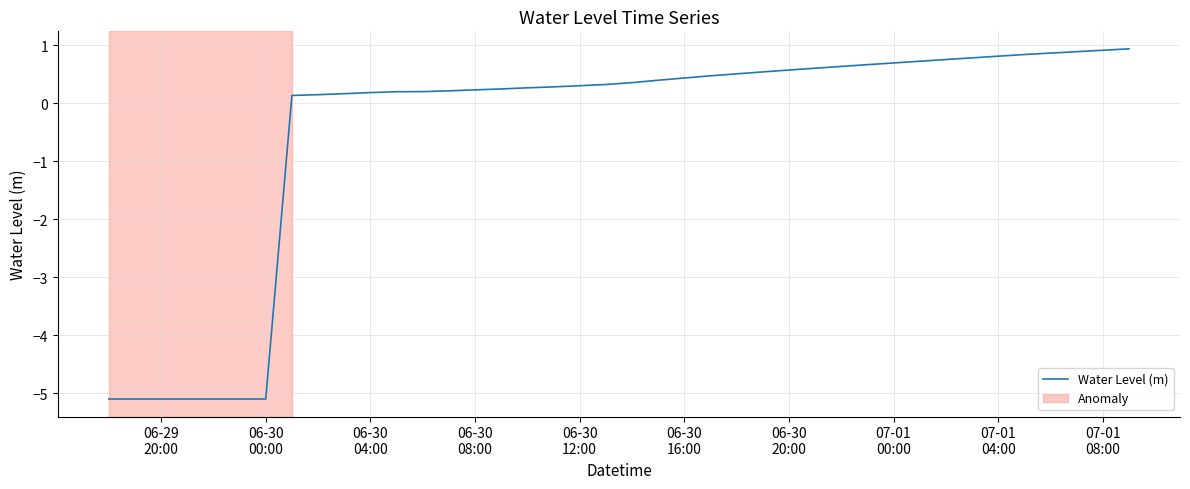

What is the smallest value displayed?

-5.1